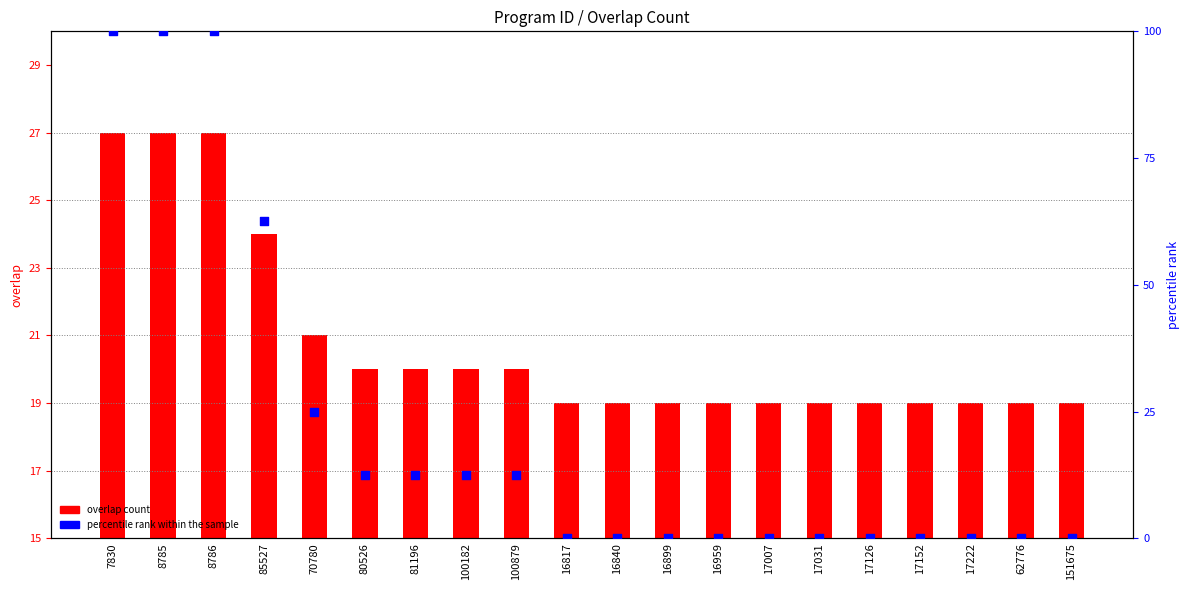

Is the value of overlap count at 17152 greater than the value of percentile rank within sample at 16899?

Yes